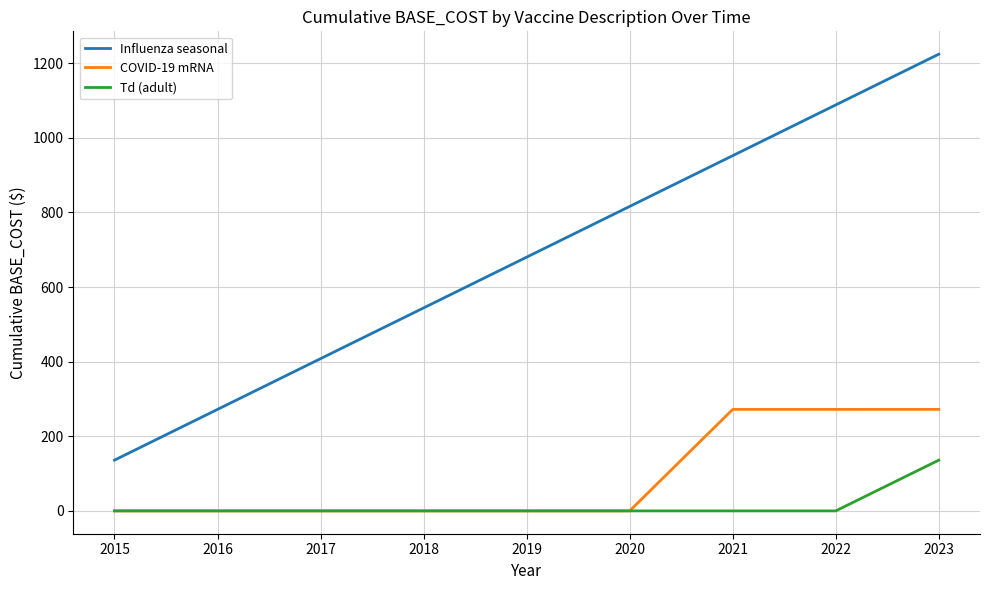

What is the maximum value for Td (adult)?

136